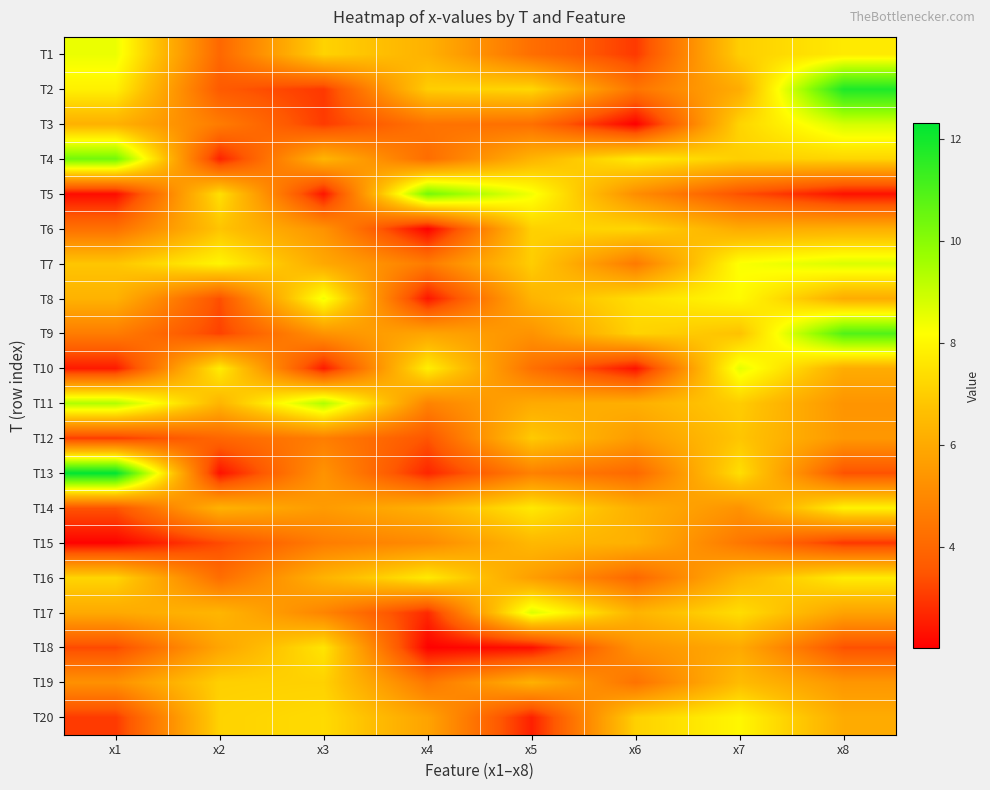

At x4, list the series in order from largest to smallest.

T5, T10, T16, T2, T1, T14, T9, T20, T15, T11, T7, T19, T3, T4, T12, T17, T13, T8, T18, T6